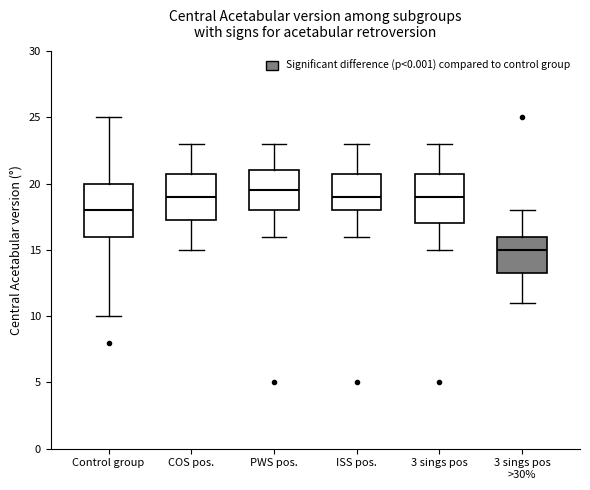

Which box has the lowest median line?

3 sings pos >30%